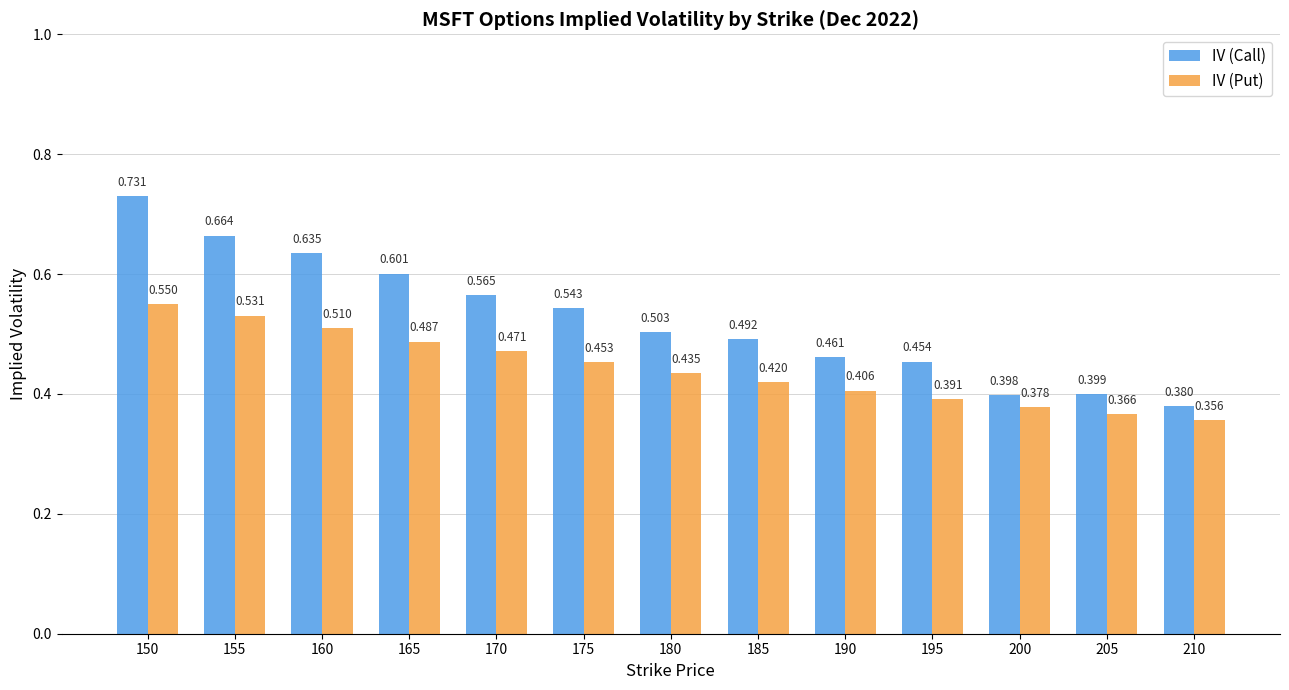

How many bars are there in total?

26